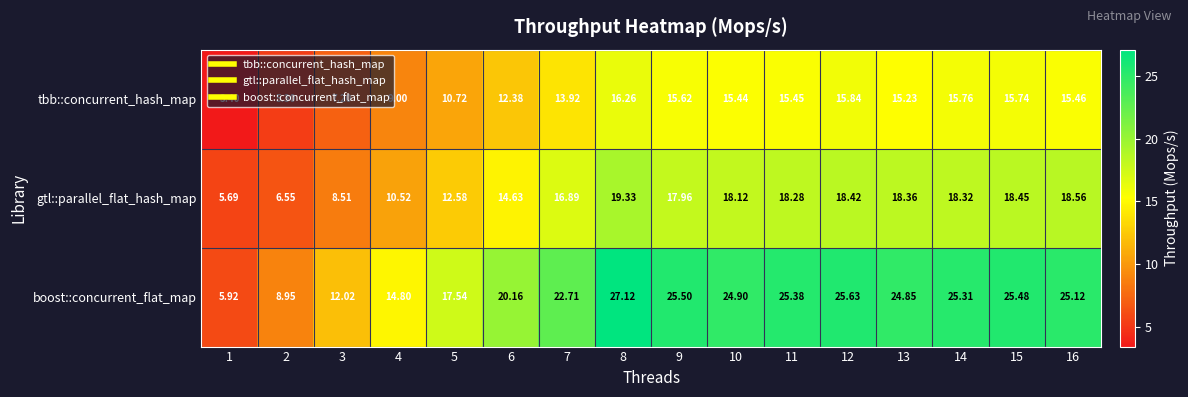

Which category has the lowest value across all series?

1